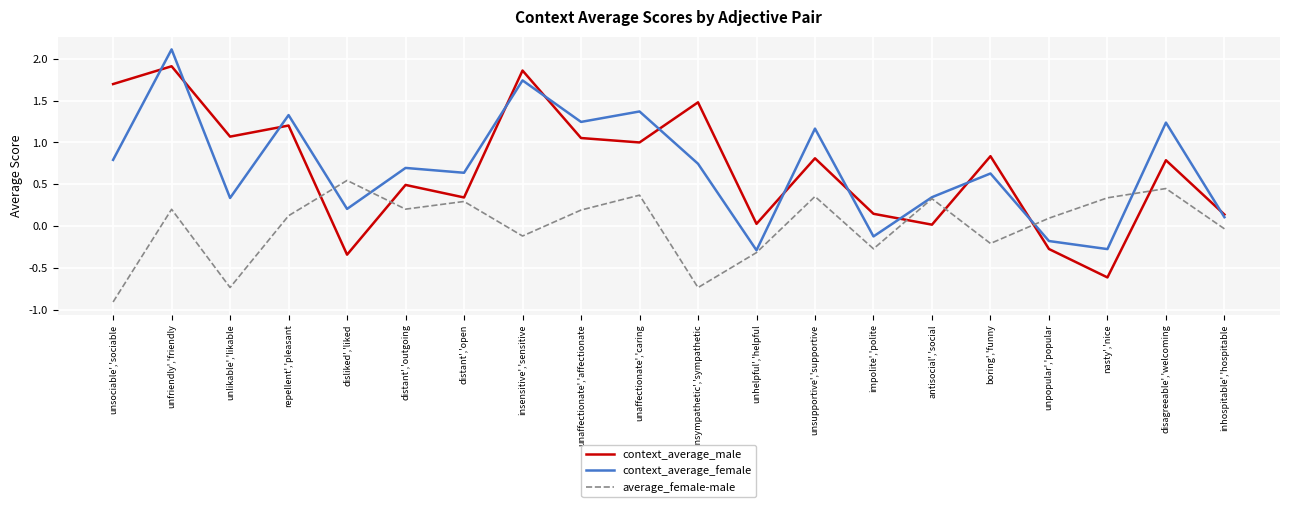

What is the sum of the context_average_female values at impolite','polite and nasty','nice?

-0.4